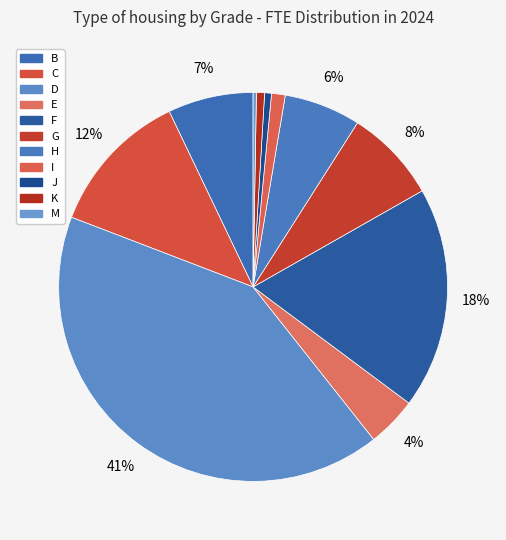

To the nearest percent, what percentage of the pie is B?

7%